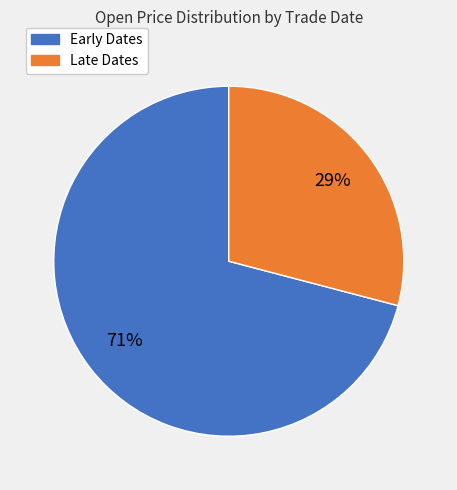

Is there any slice that represents more than half of the pie?

Yes